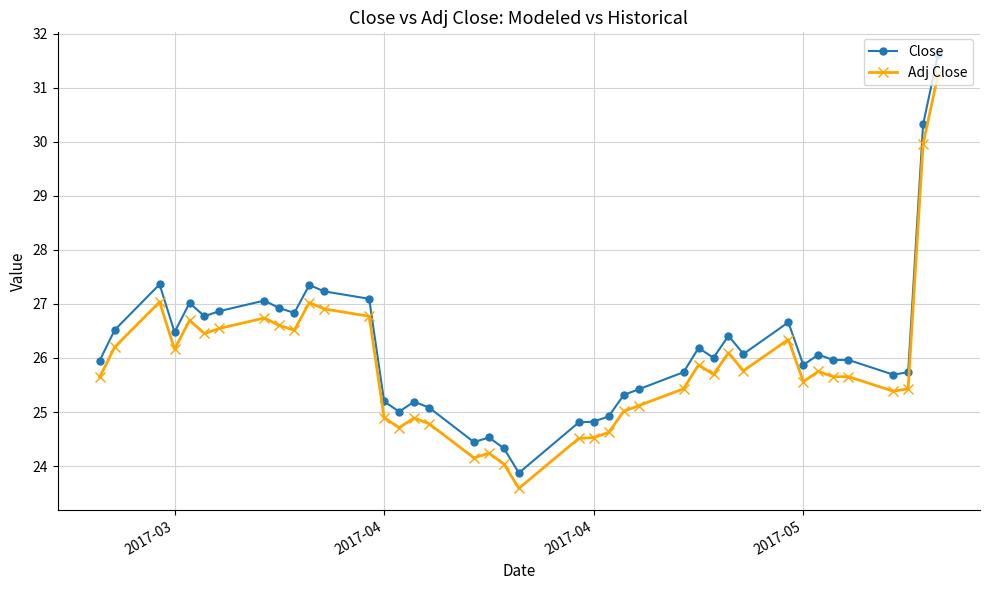

What is the difference between the second highest and second lowest values in the Close series?

6.0